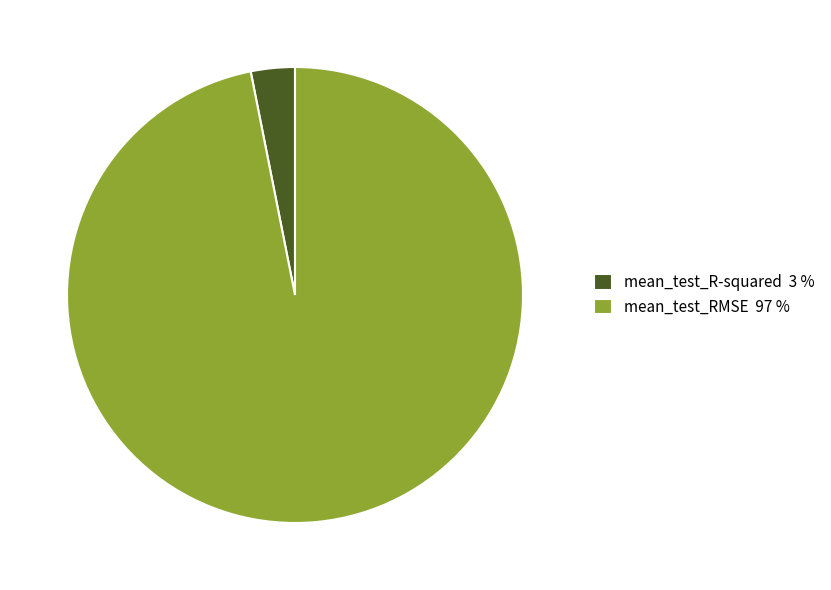

Which category has the biggest portion of the pie?

mean_test_RMSE